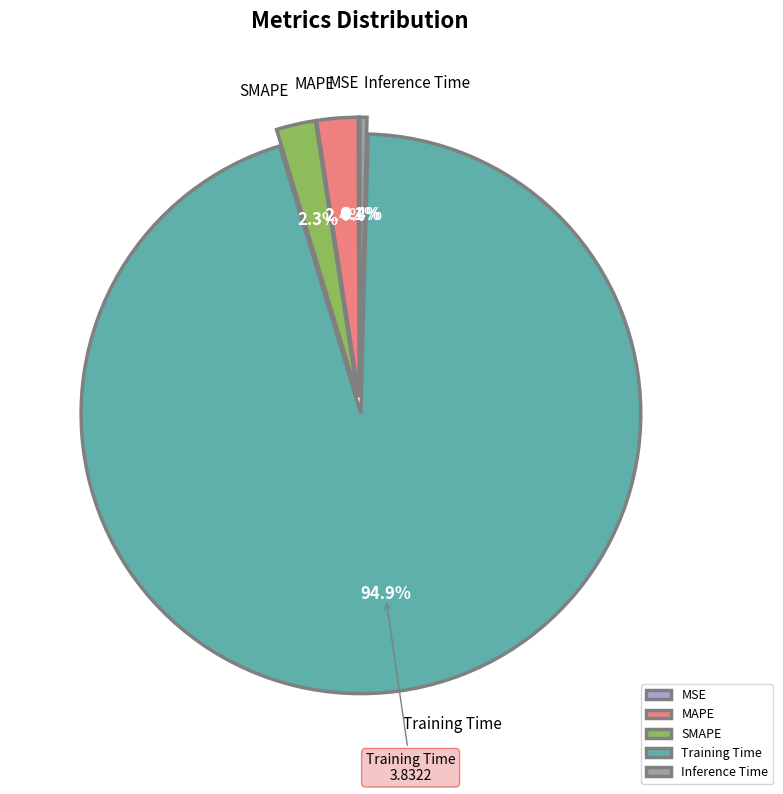

Which category has the biggest portion of the pie?

Training Time